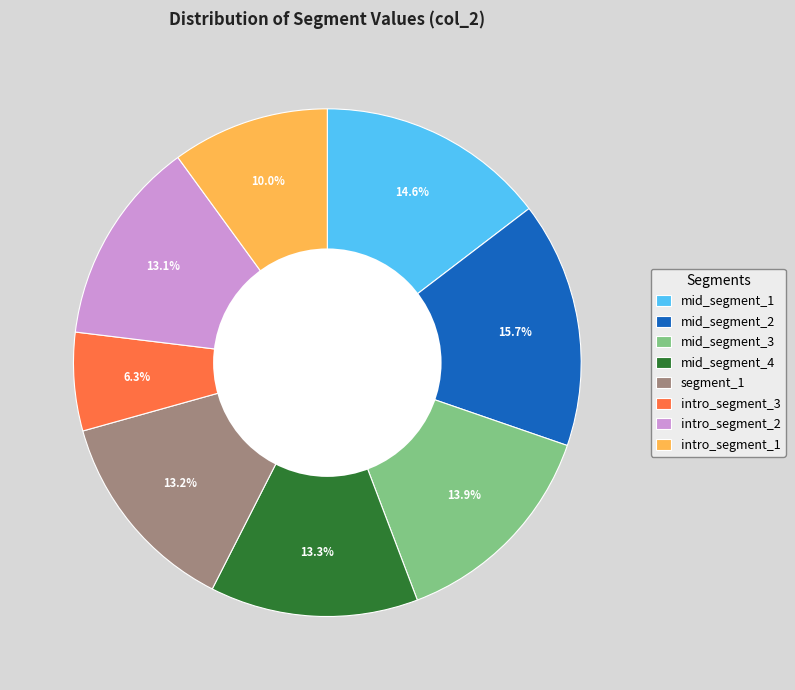

How many segments does this pie chart have?

8